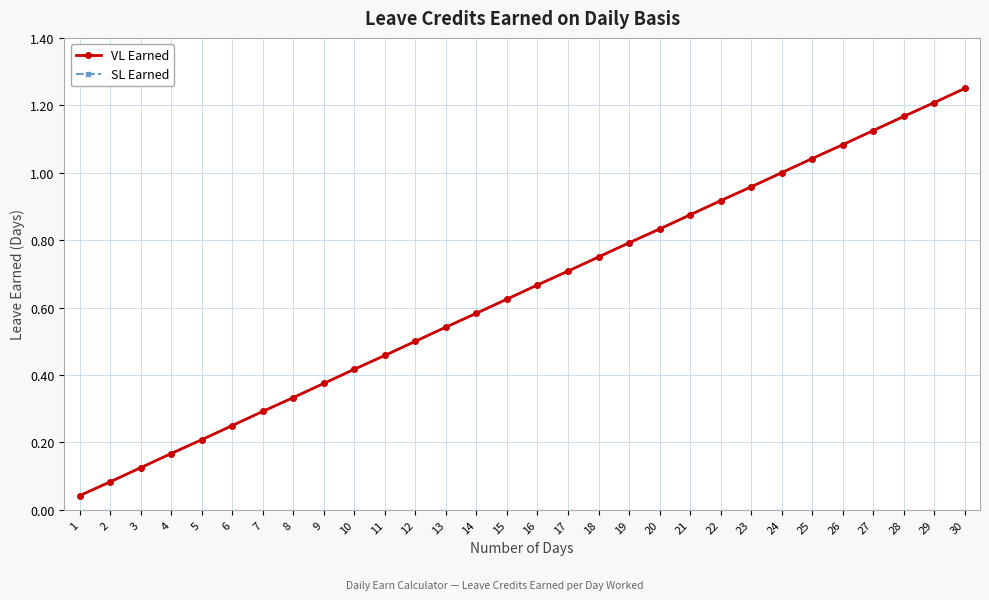

Is it true that SL Earned equals 0.4 at 10?

True